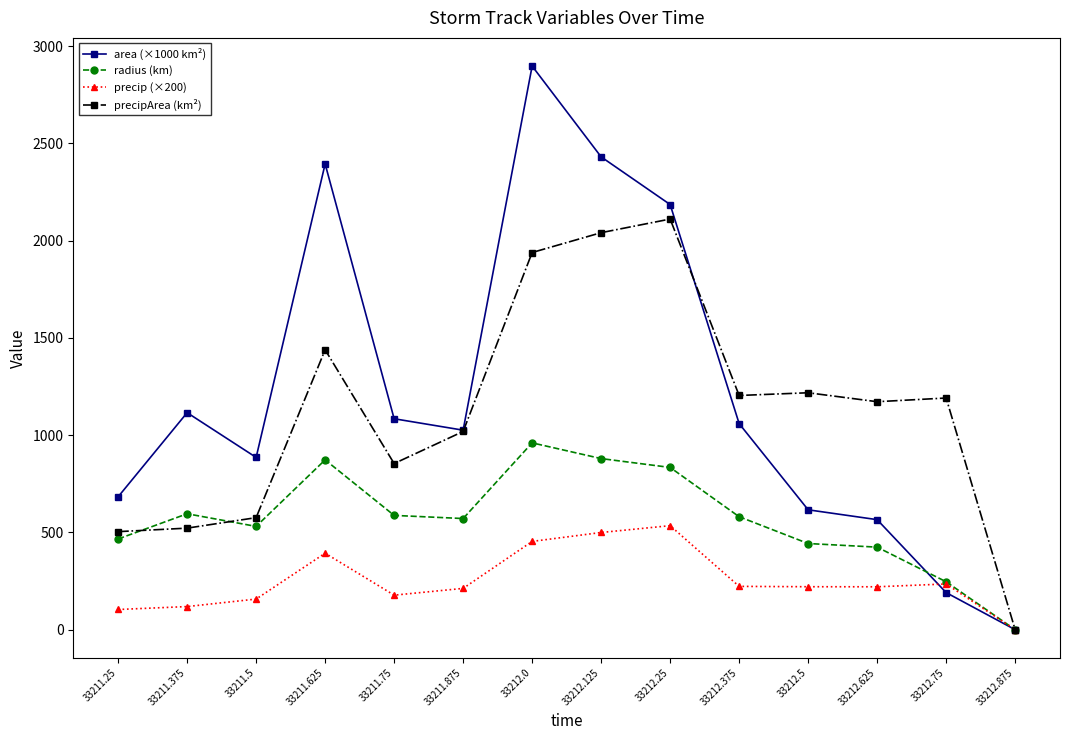

Which series has the largest total across all categories?

area (×1000 km²)